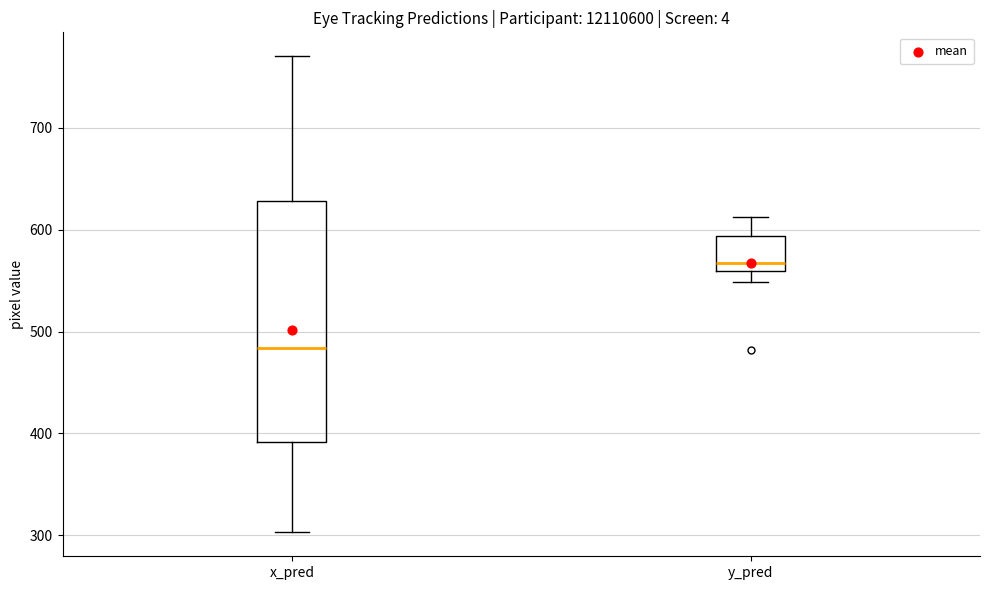

Which box has the highest median line?

y_pred